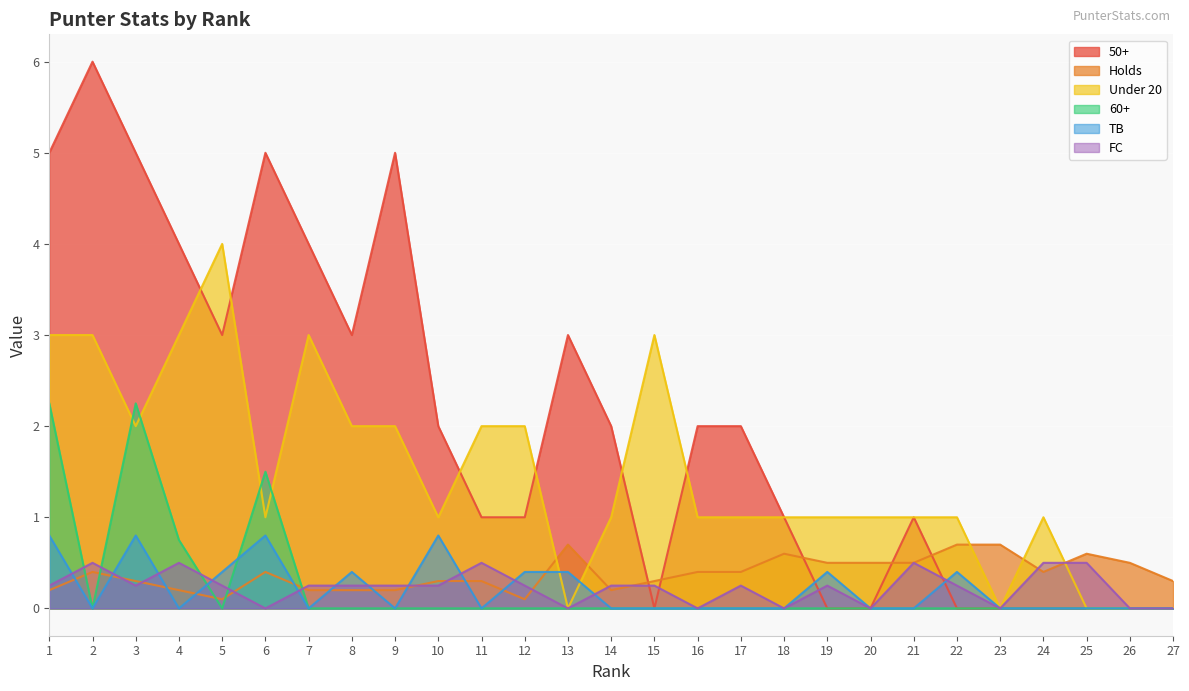

The TB series shows -0.5 at 21. True or false?

False